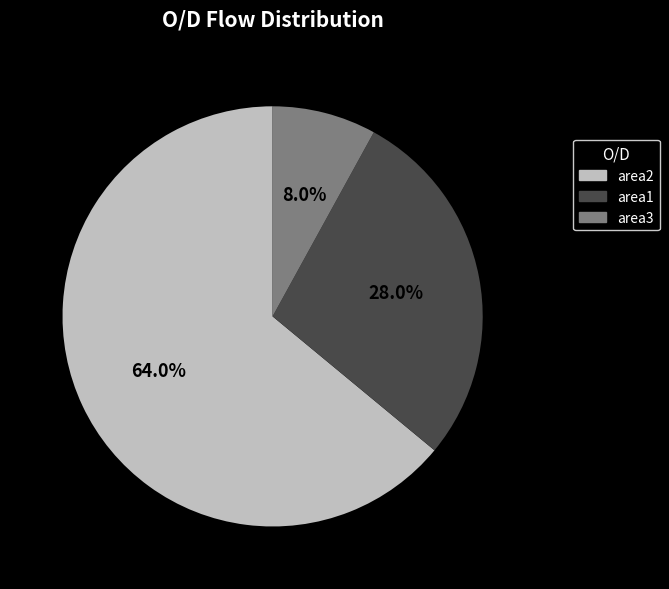

What is the smallest slice in the pie chart?

area3